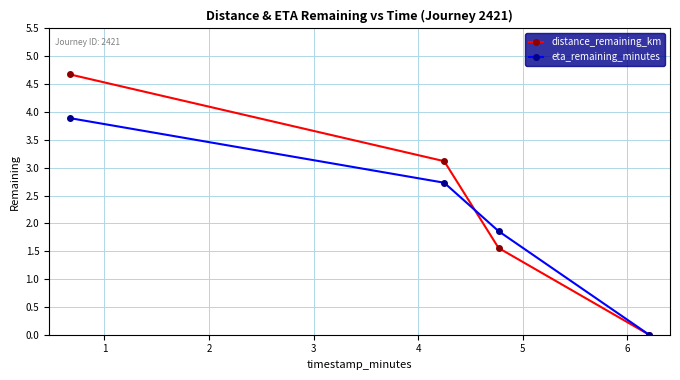

Reading left to right, extract all data points from this chart.

distance_remaining_km: 4.7	3.1	1.6	0.0
eta_remaining_minutes: 3.9	2.7	1.9	0.0